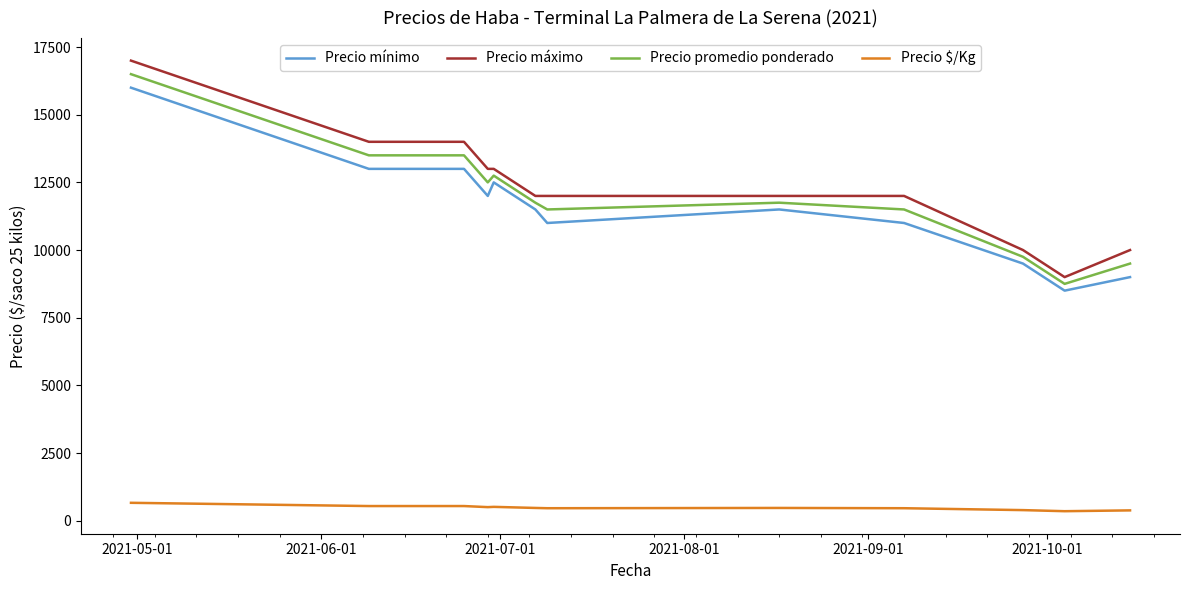

True or false: Precio promedio ponderado and Precio $/Kg cross at least once.

False